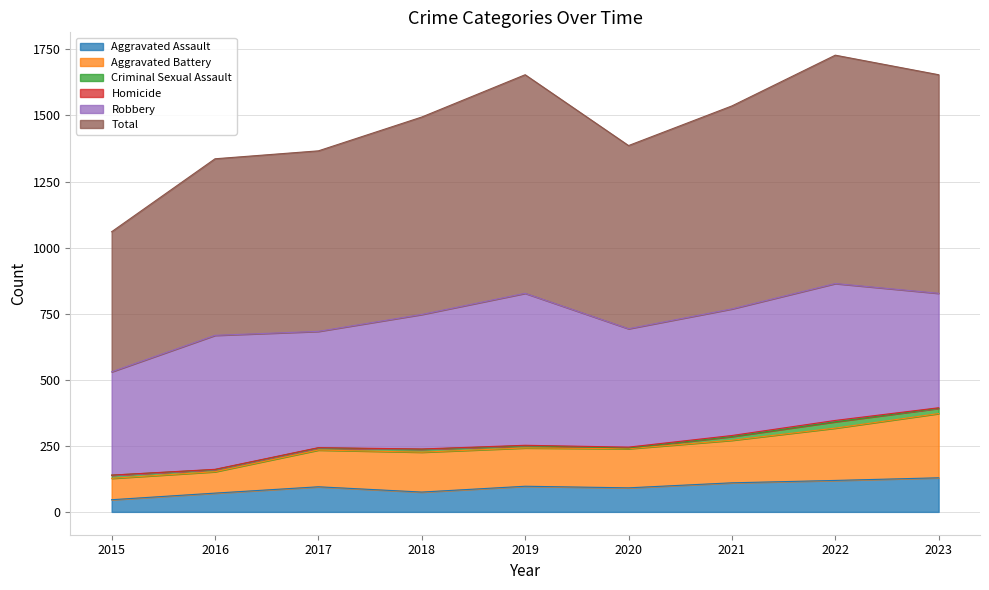

What is the lowest value of the Aggravated Assault series?

46